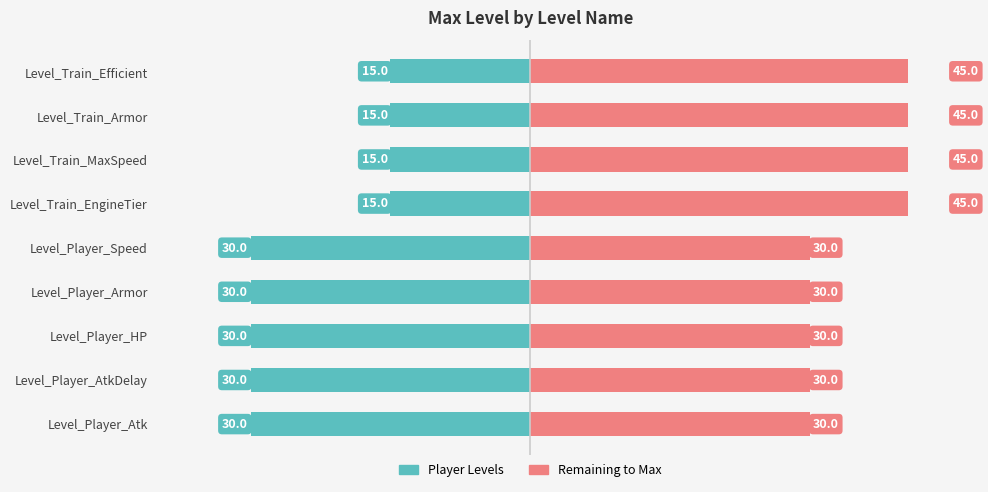

List the series in order of their peak value, lowest first.

Player Levels, Remaining to Max